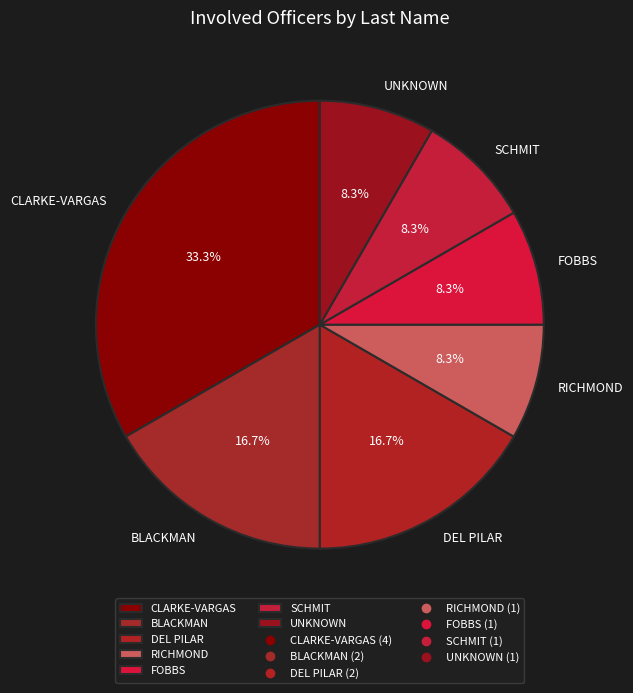

The BLACKMAN slice represents 25% of the pie. True or false?

False